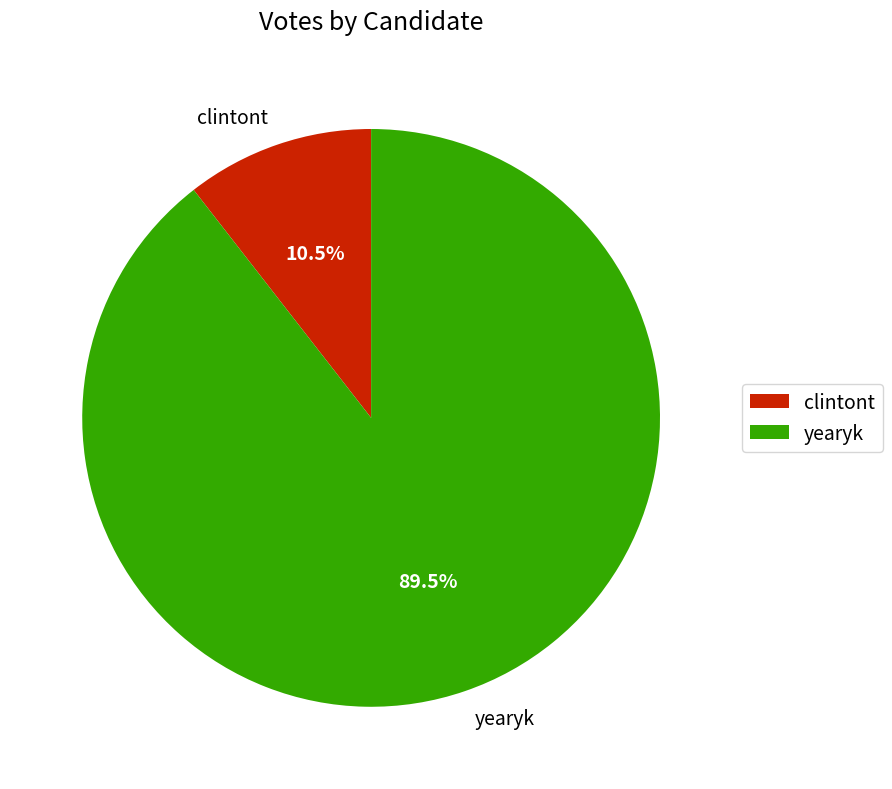

Does yearyk account for over 50% of the chart?

Yes